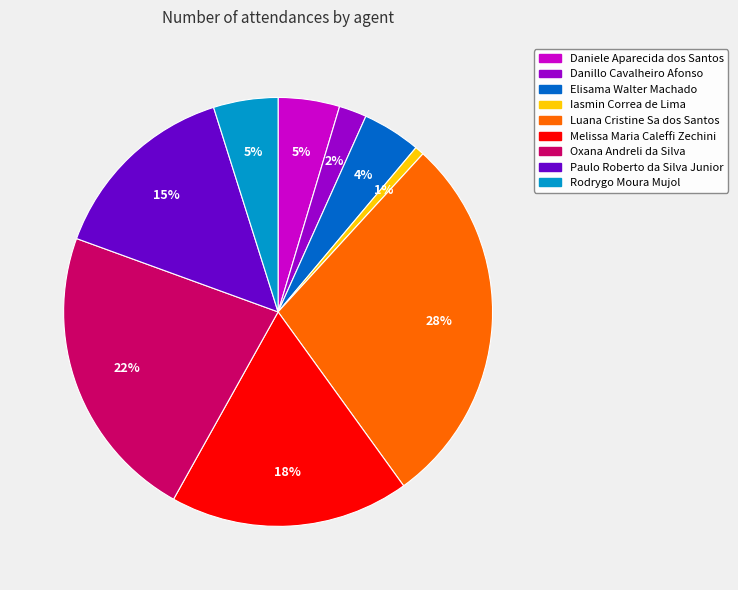

Does any single category account for the majority?

No